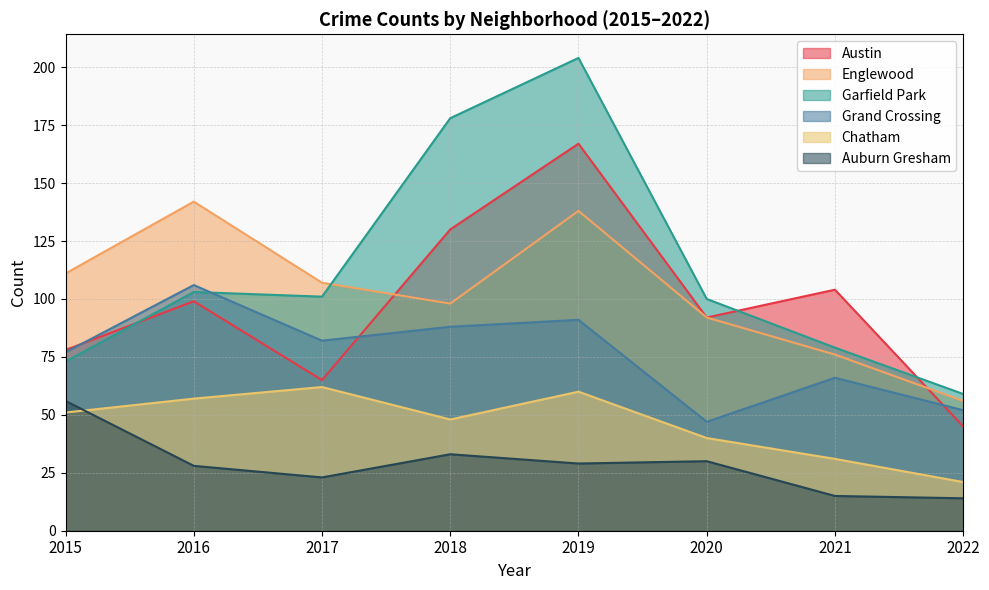

True or false: Chatham and Garfield Park intersect in this chart.

False